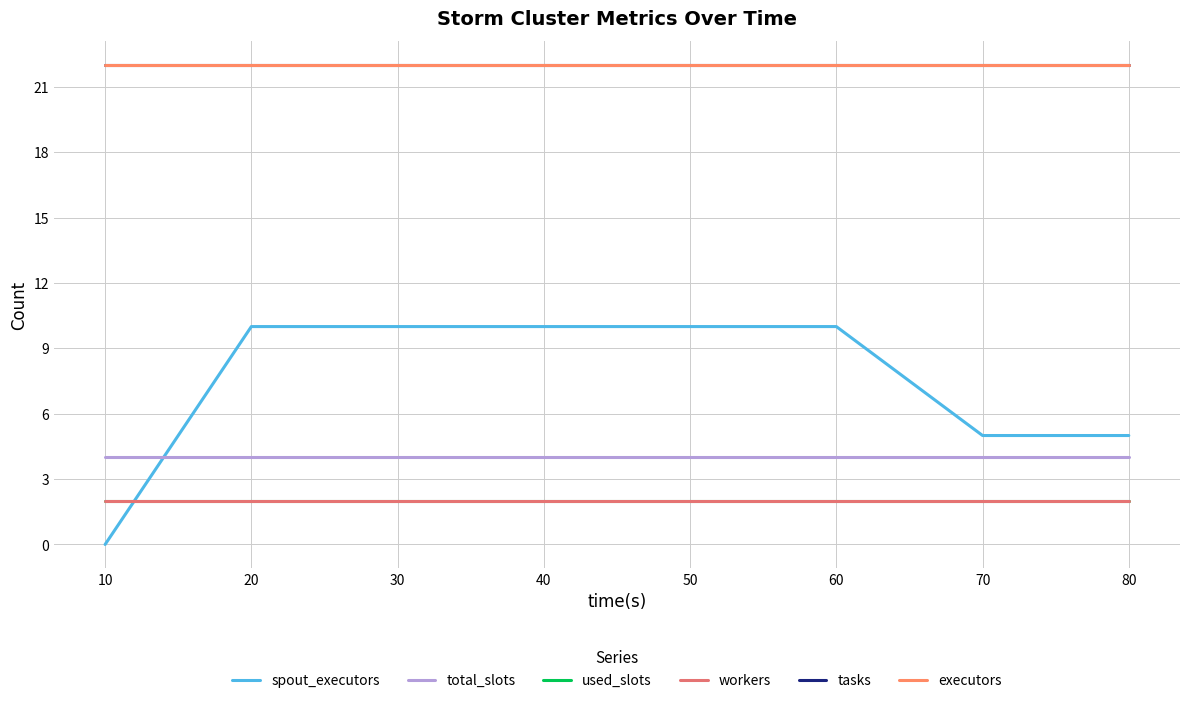

What is the maximum value shown in the chart?

22